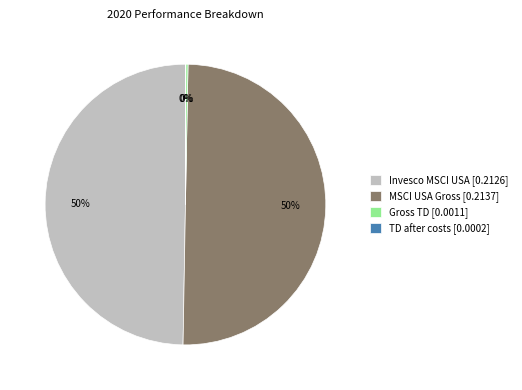

To the nearest percent, what percentage of the pie is Invesco MSCI USA?

50%